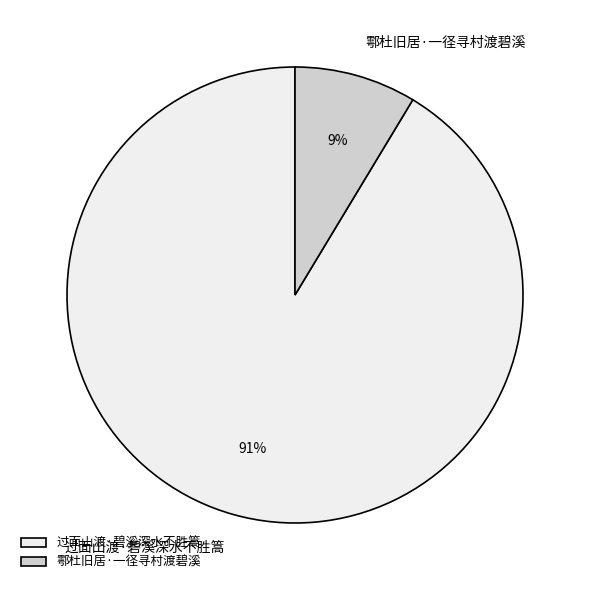

Is the sum of 过面山渡·碧溪深水不胜篙 and 鄠杜旧居·一径寻村渡碧溪 greater than half?

Yes